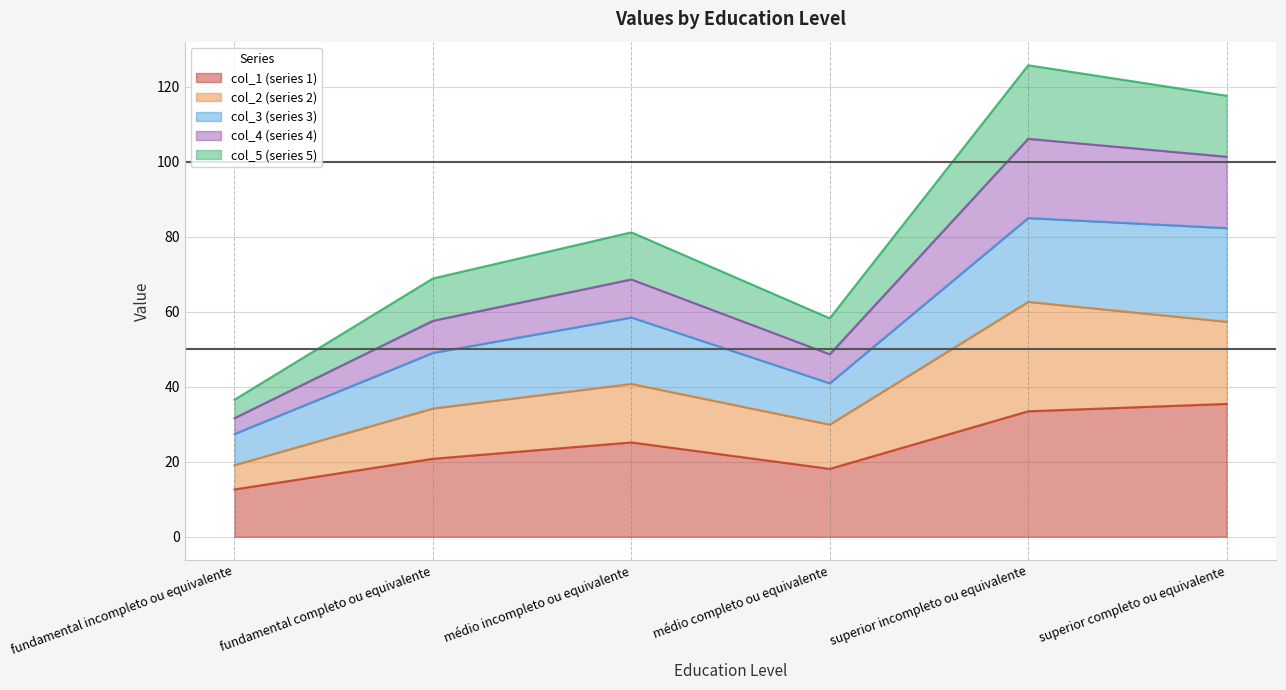

How many lines are shown in the chart?

5